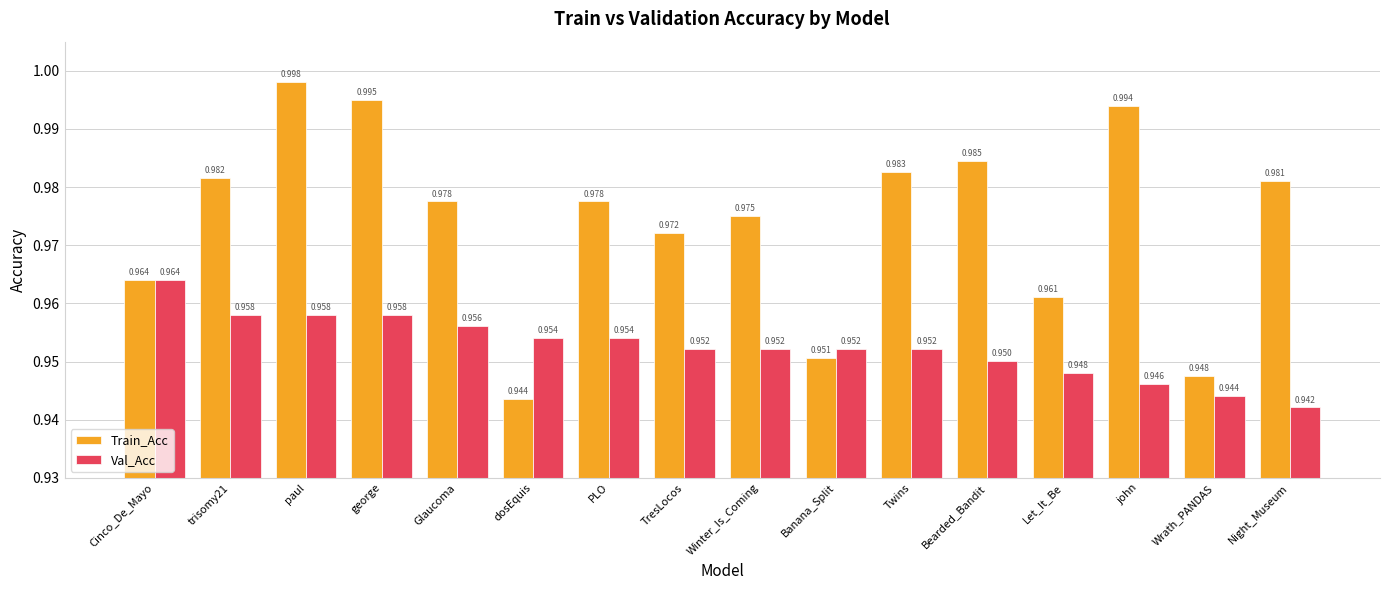

What is the label of the 3rd bar from the right?

john